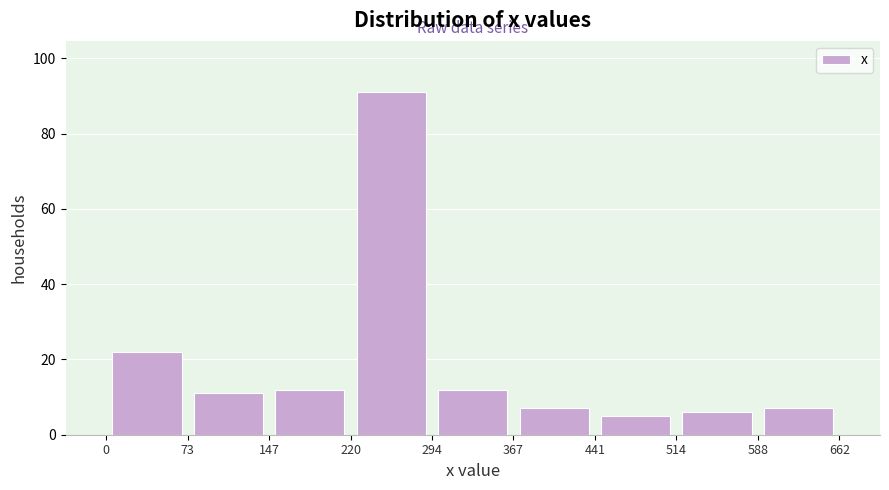

Reading left to right, transcribe this chart: for each bar, give the range it covers on the x-axis and its height. The values are not printed on the chart, so give them approximately, as read against the axis.

0 to 73: 22
73 to 147: 12
147 to 220: 12
220 to 294: 92
294 to 367: 12
367 to 441: 8
441 to 514: 6
514 to 588: 6
588 to 662: 8